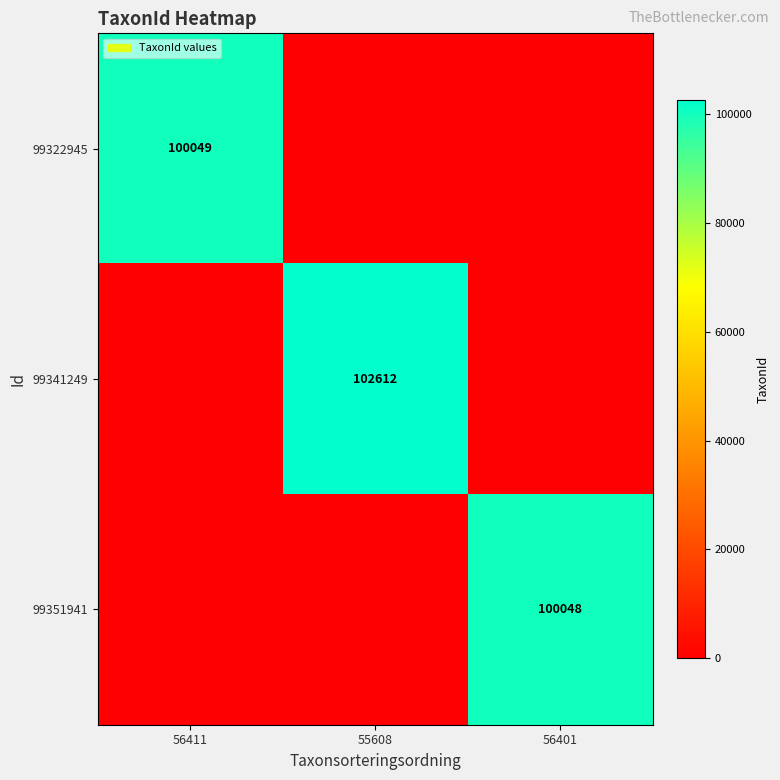

Is it true that 99351941 equals 100048 at 56401?

True